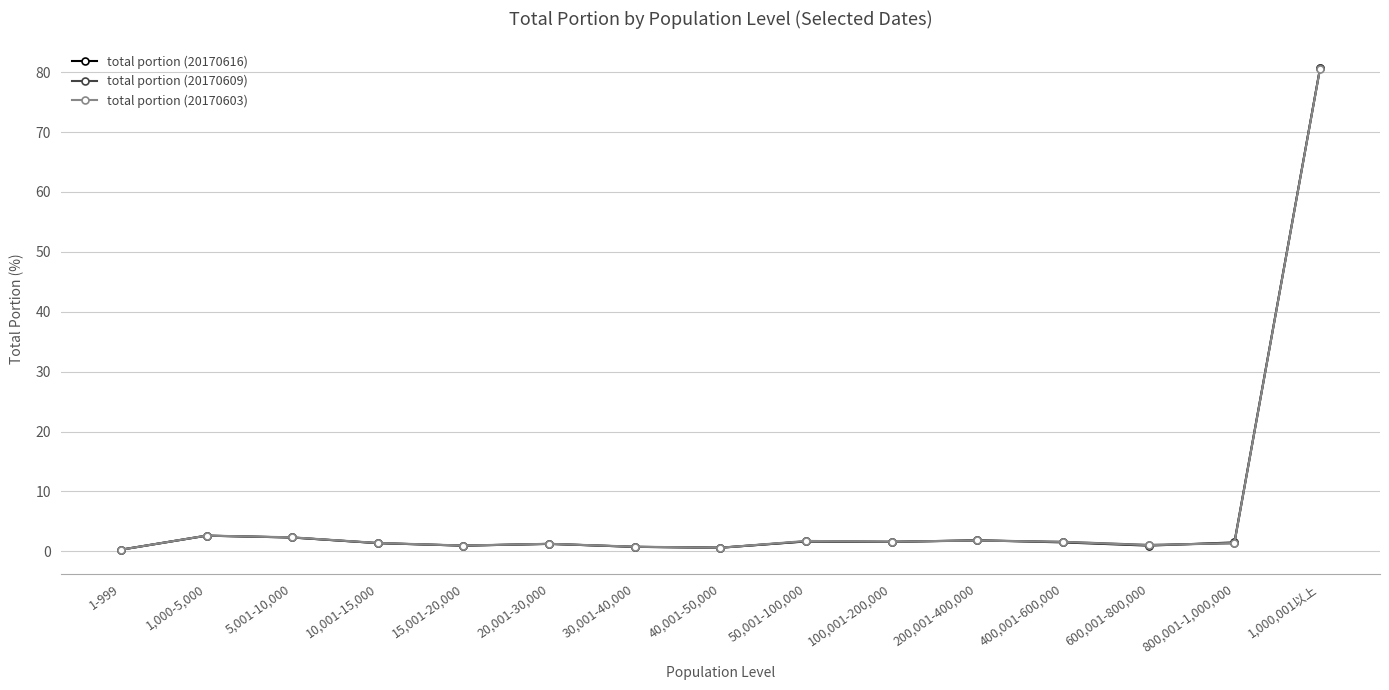

How many lines are shown in the chart?

3